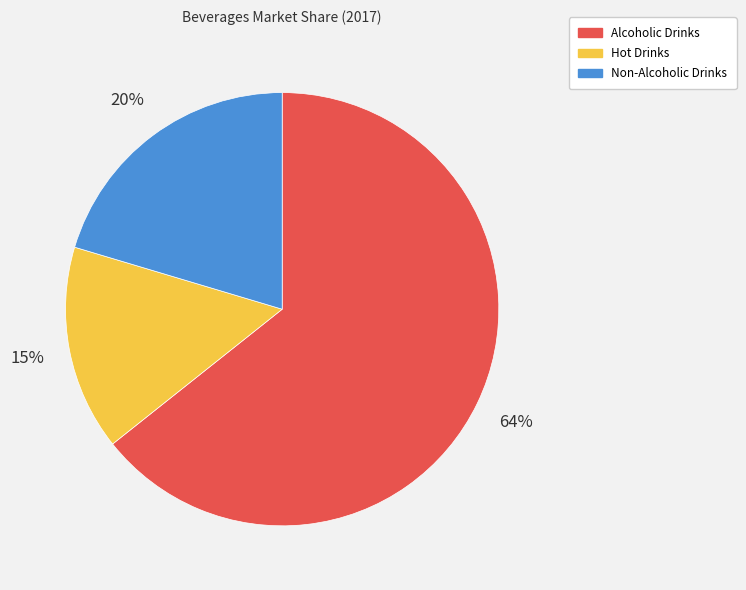

Rank the categories by value from highest to lowest.

Alcoholic Drinks, Non-Alcoholic Drinks, Hot Drinks